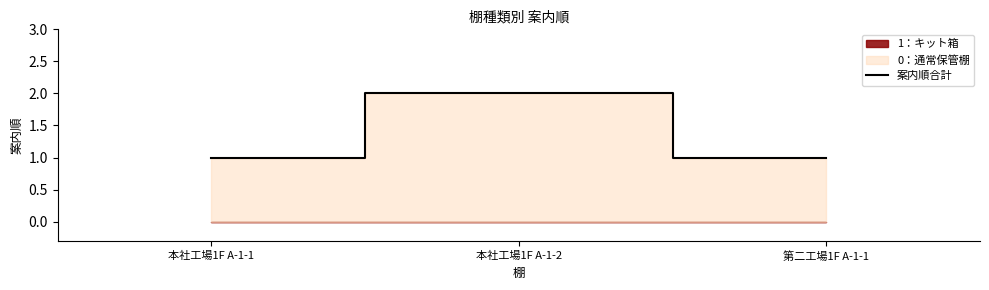

How many lines are shown in the chart?

1